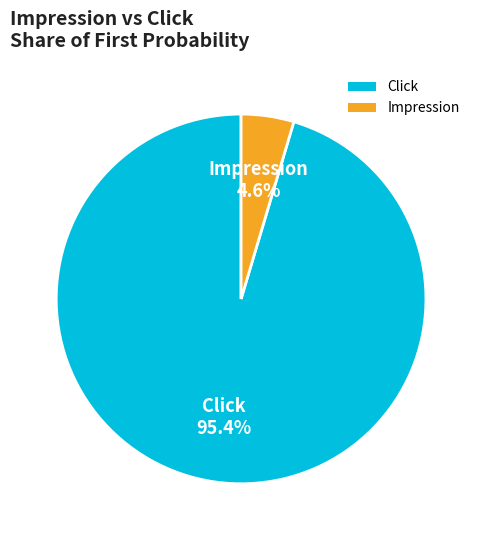

Rank the categories by value from highest to lowest.

Click, Impression